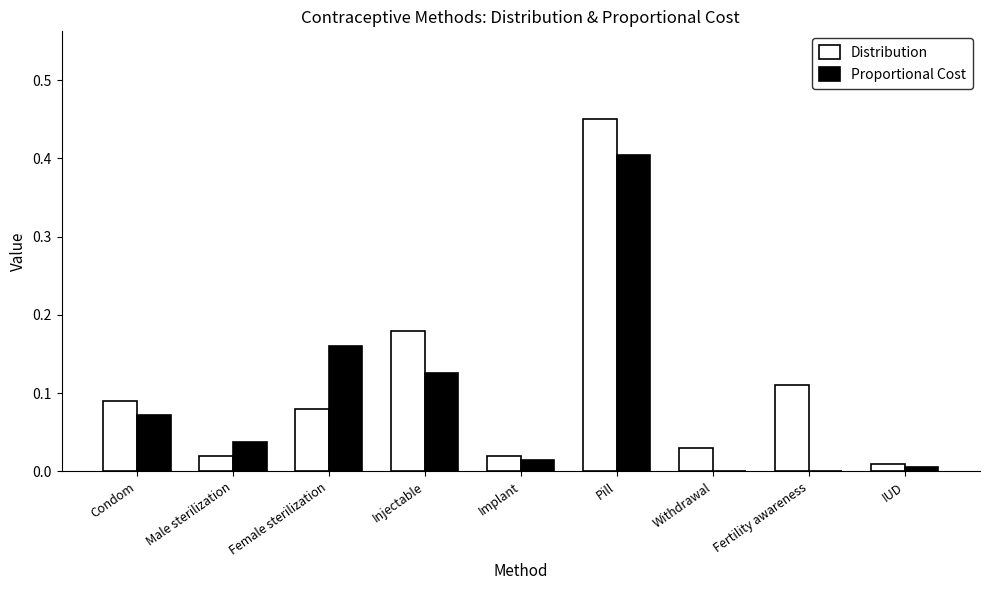

Is it true that Distribution equals 0.3 at Injectable?

False